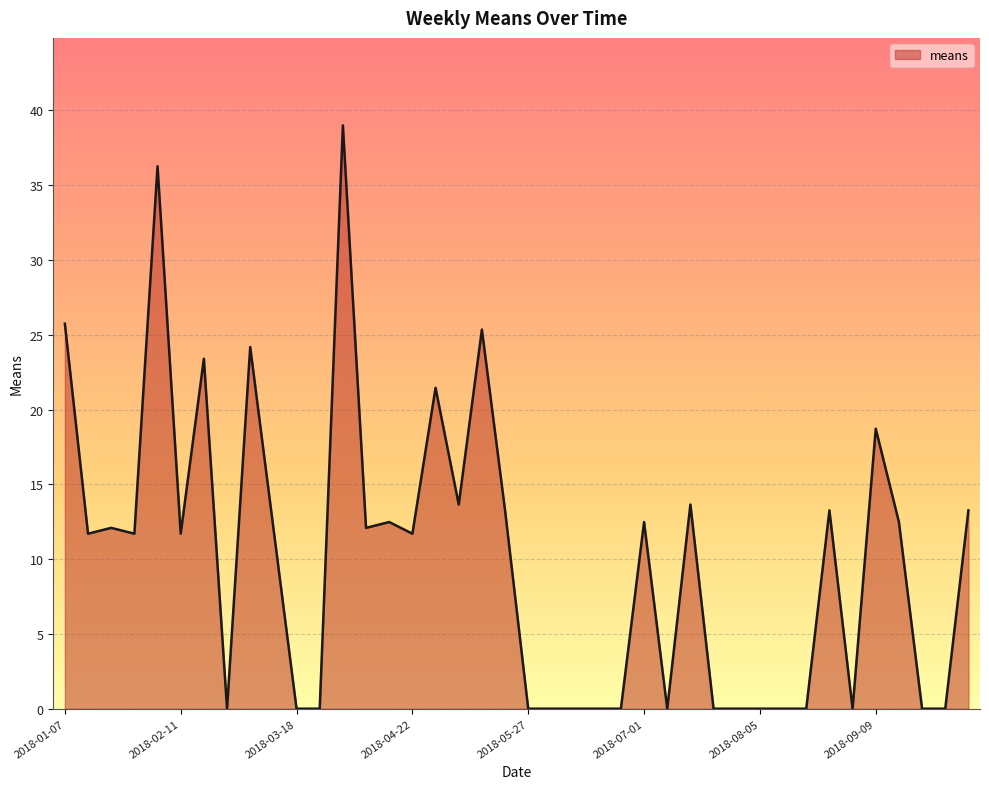

What is the greatest value displayed?

39.0